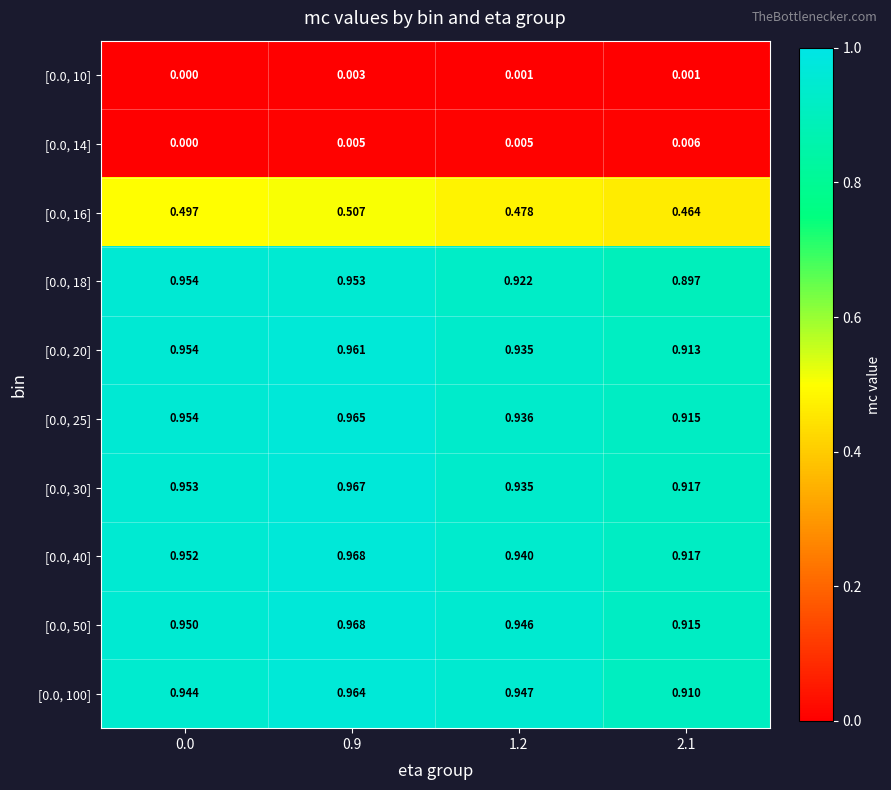

Is the value of [0.0, 40] at 0.0 greater than the value of [0.0, 10] at 0.9?

Yes